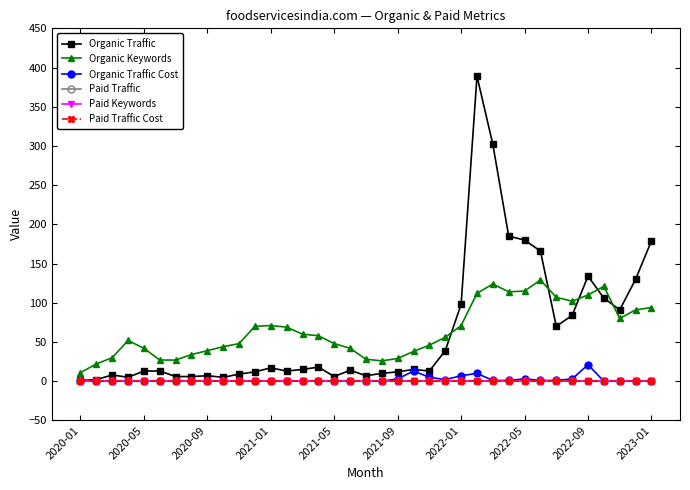

Does the chart have visible grid lines?

No